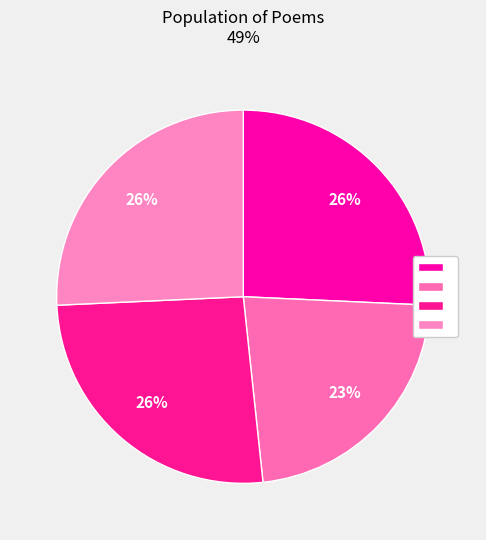

How many segments does this pie chart have?

4